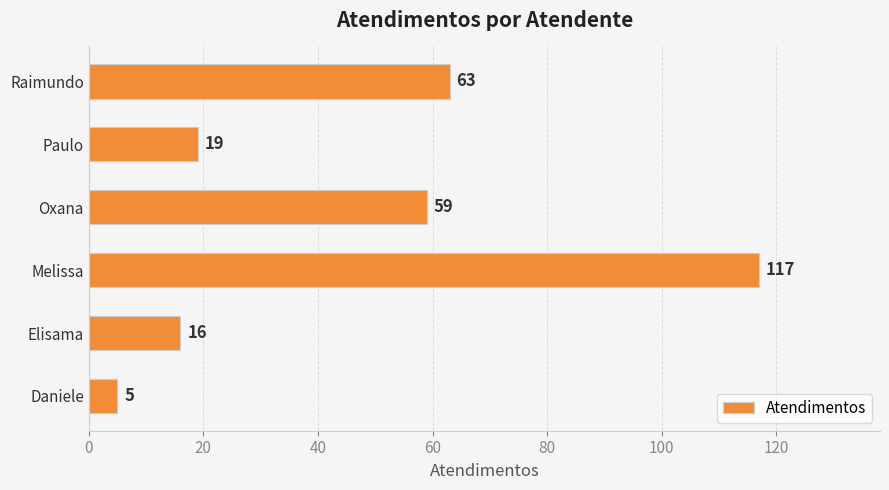

The chart shows a value of 117 at Melissa. True or false?

True